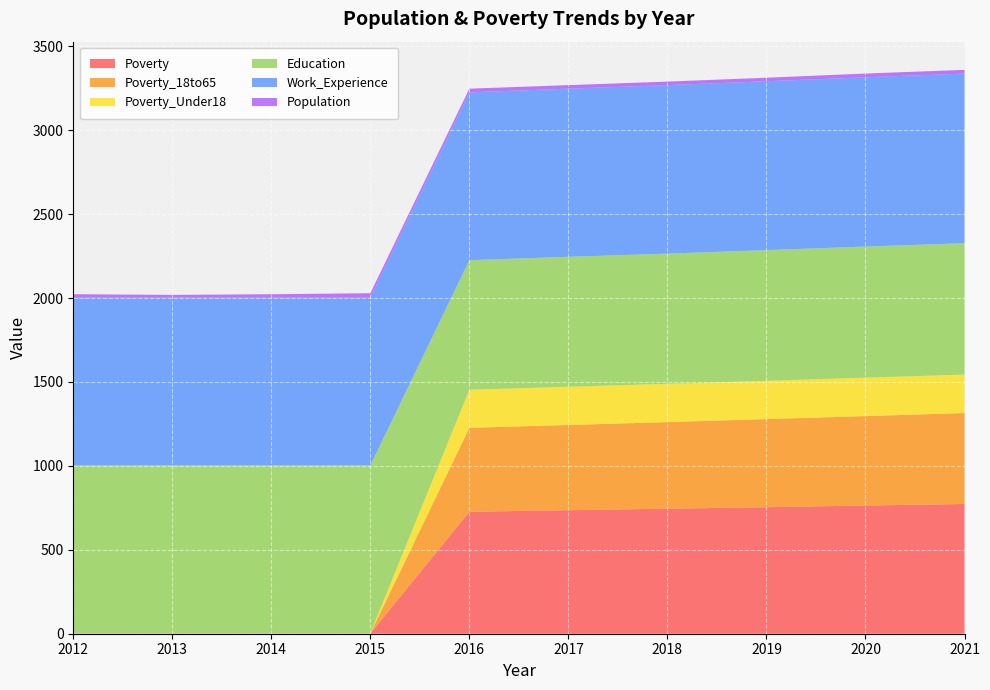

Reading left to right, what are all the values shown in this chart?

Poverty: 1	1	1	1	727	736	745	754	764	773
Poverty_18to65: 1	1	1	1	500	508	516	525	533	542
Poverty_Under18: 1	1	1	1	227	228	228	228	229	229
Education: 1000	1000	1000	1000	772	774	776	779	781	783
Work_Experience: 1000	1000	1000	1000	1000	1002	1004	1006	1009	1011
Population: 20	16	20	26	22	21	21	21	22	22